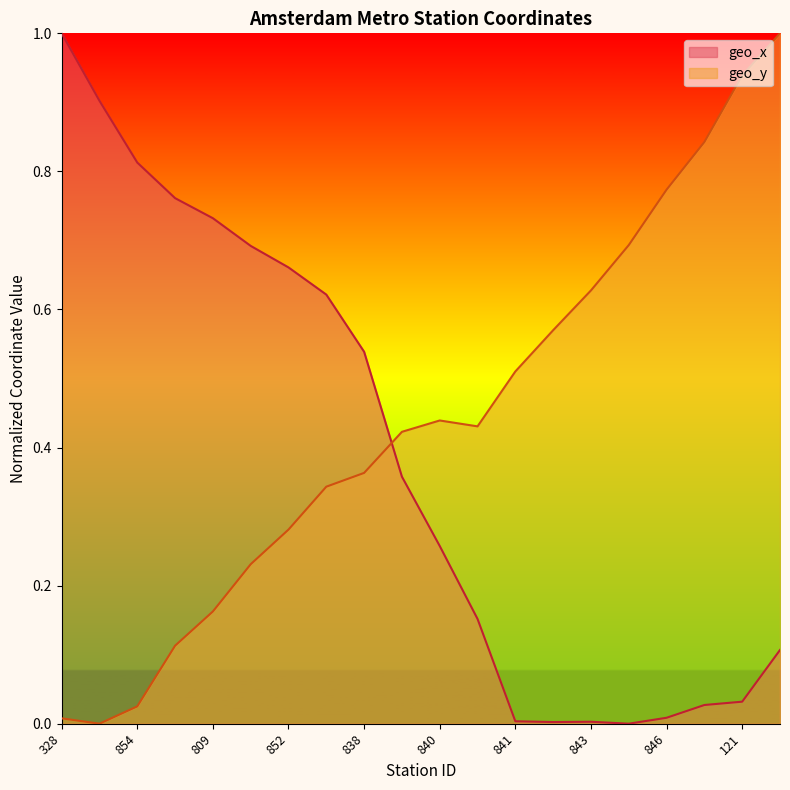

At which category is the sum across all series the highest?

805